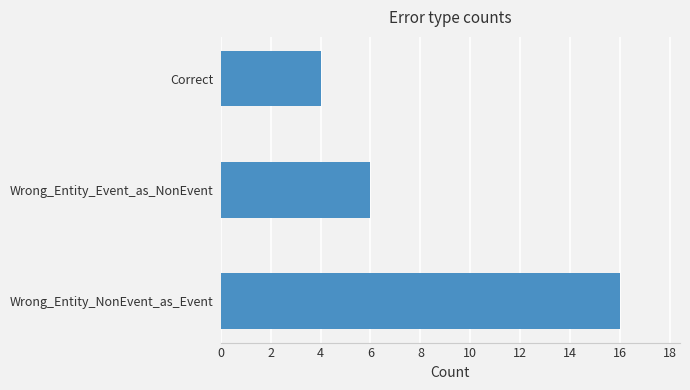

Are the bars horizontal?

Yes